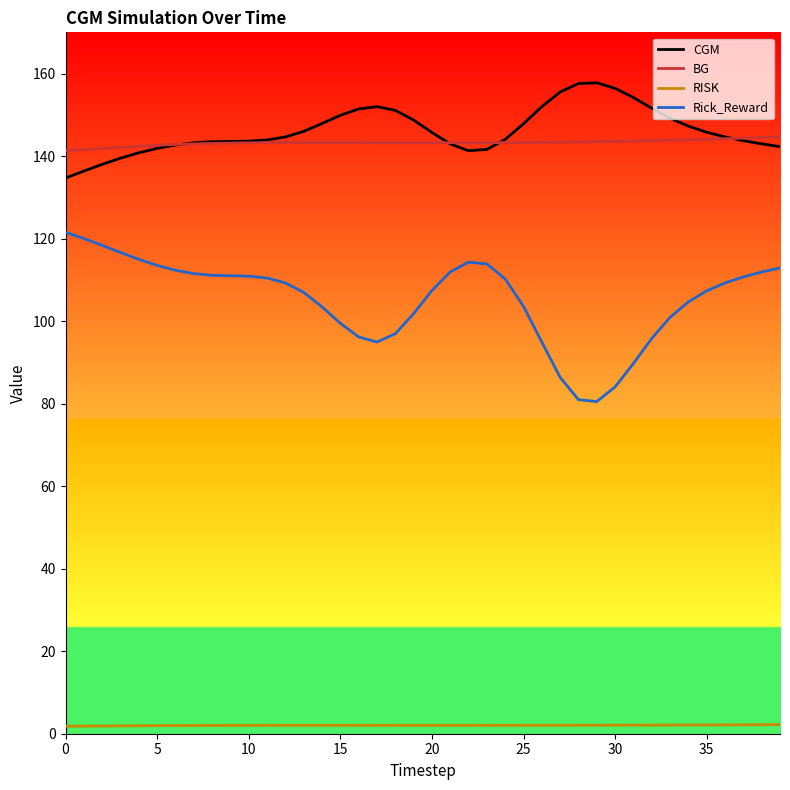

Which series has the widest spread of values?

Rick_Reward